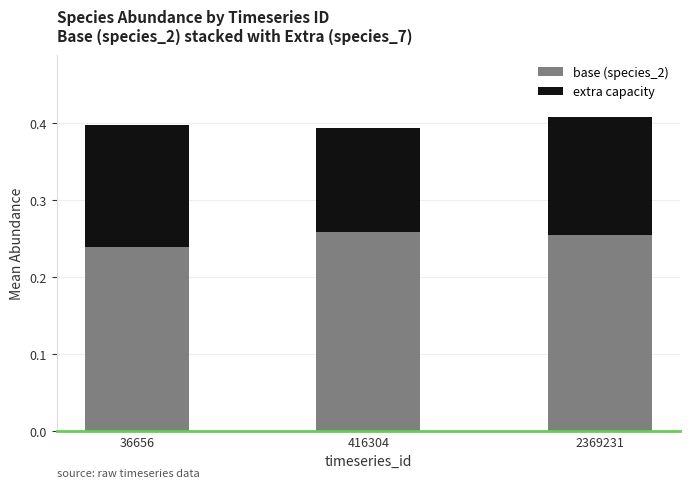

Which category has the lowest value in the base (species_2) series?

36656